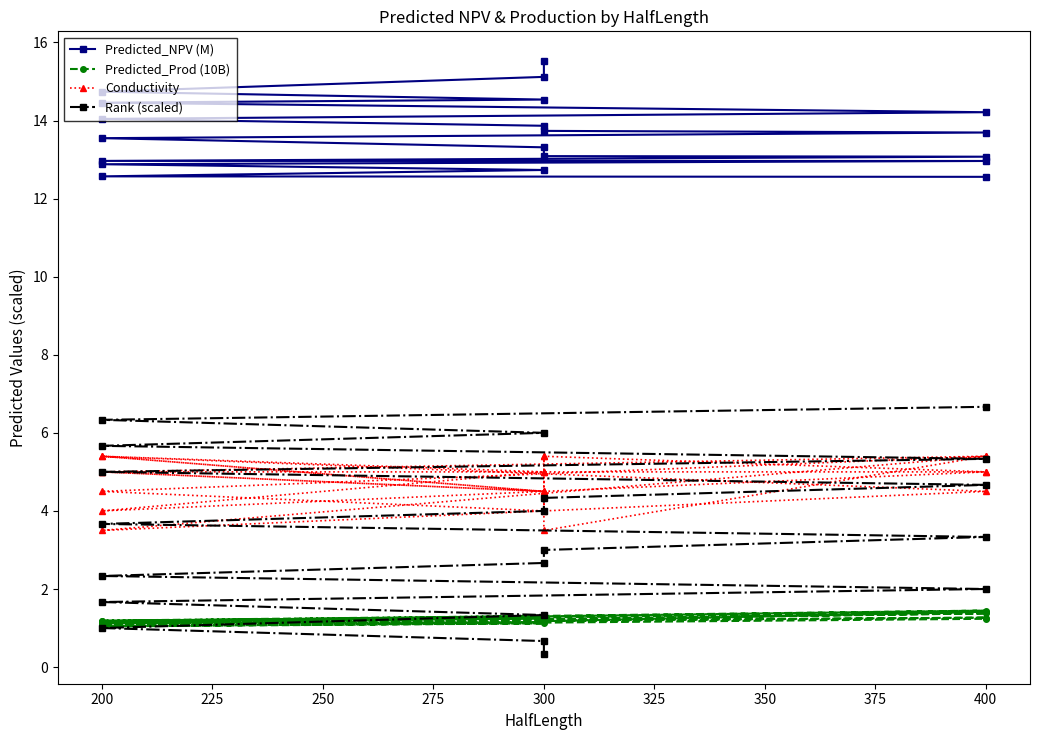

What is the maximum value shown in the chart?

15.5